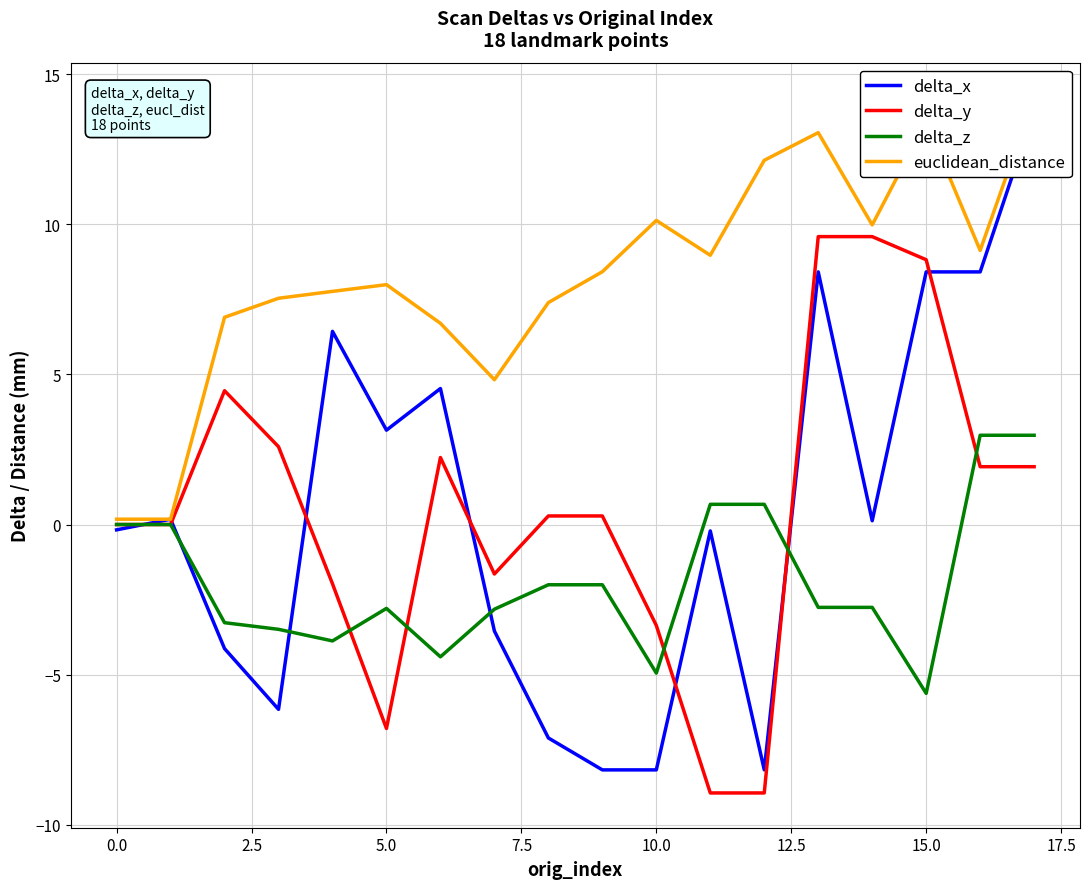

The delta_y series shows 8.8 at 15.0. True or false?

True